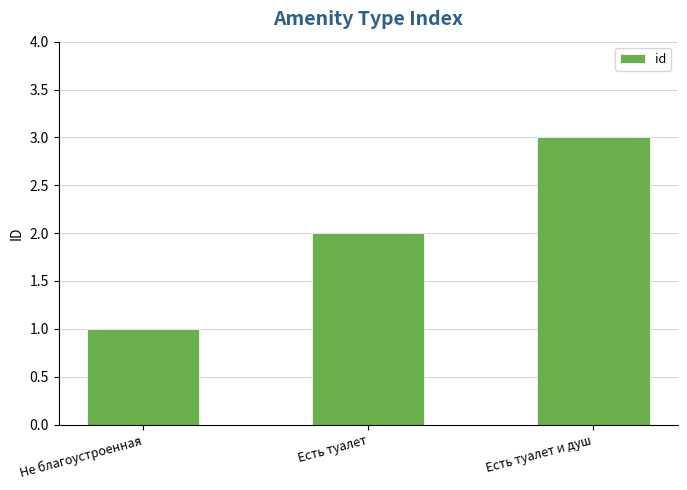

List the labels in order of value, smallest first.

Не благоустроенная, Есть туалет, Есть туалет и душ